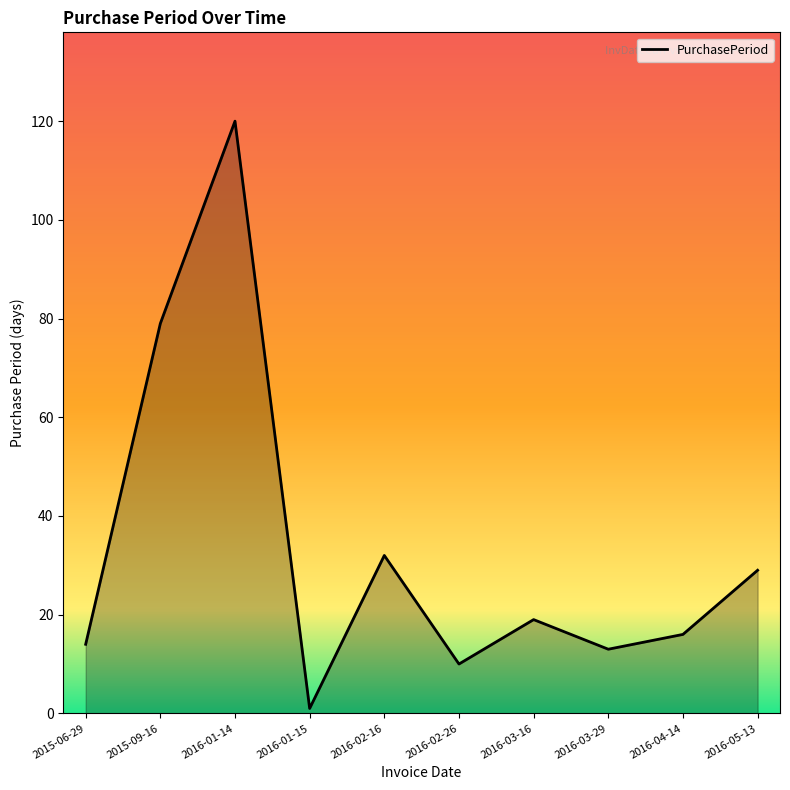

Which label corresponds to the largest value in the chart?

2016-01-14